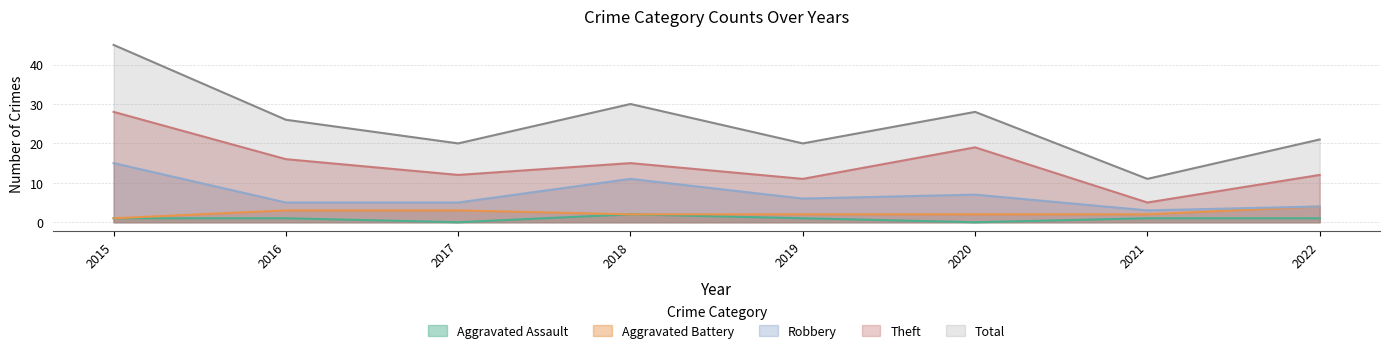

How many lines are shown in the chart?

5